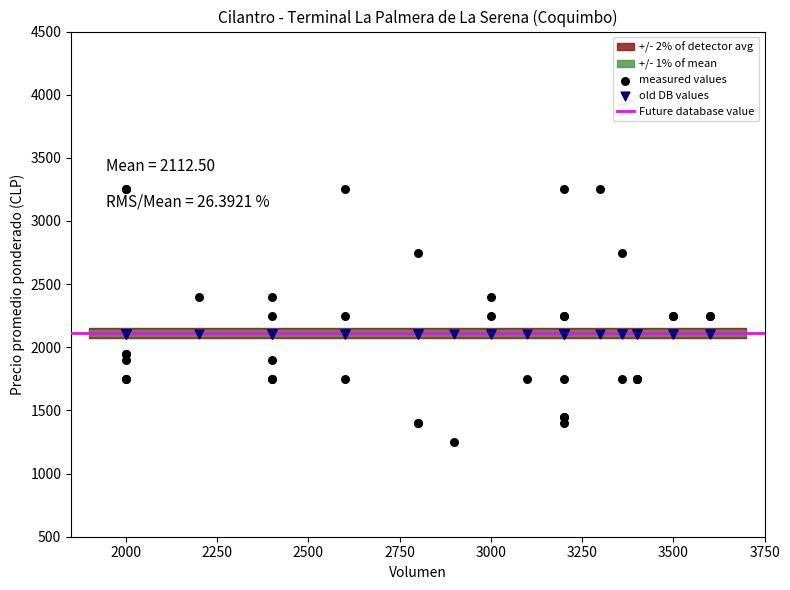

Which series contains the highest Y value?

measured values